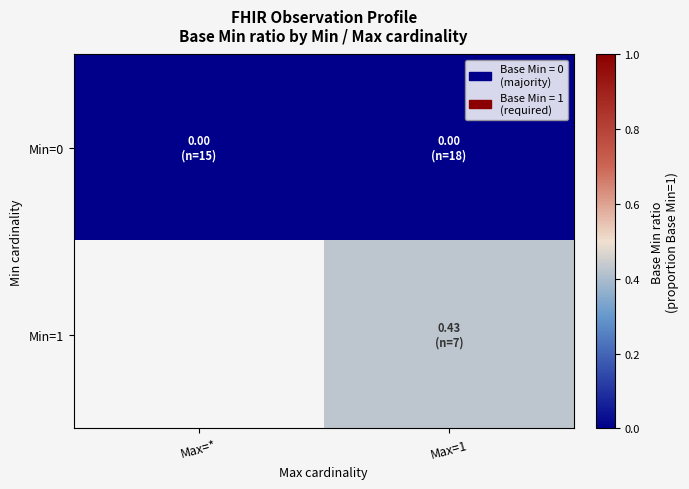

Is it true that Min=1 equals 0.2 at Max=1?

False